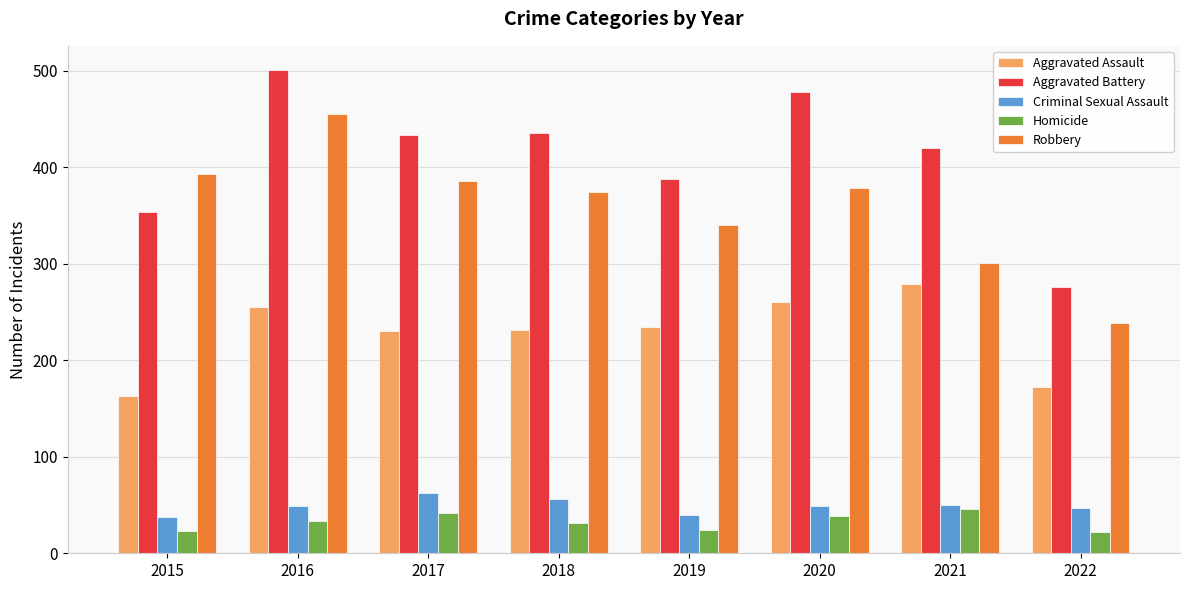

How many groups of bars are there?

8